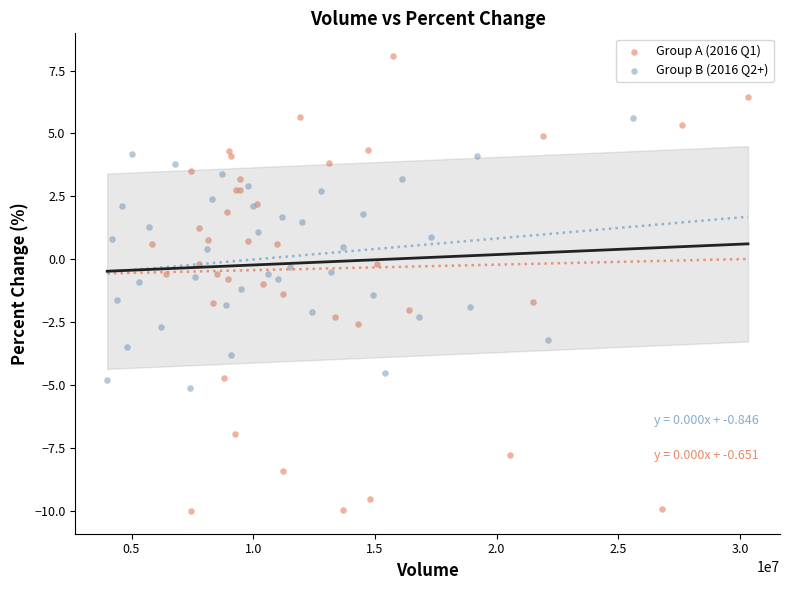

Which series reaches the maximum Y coordinate?

Group A (2016 Q1)